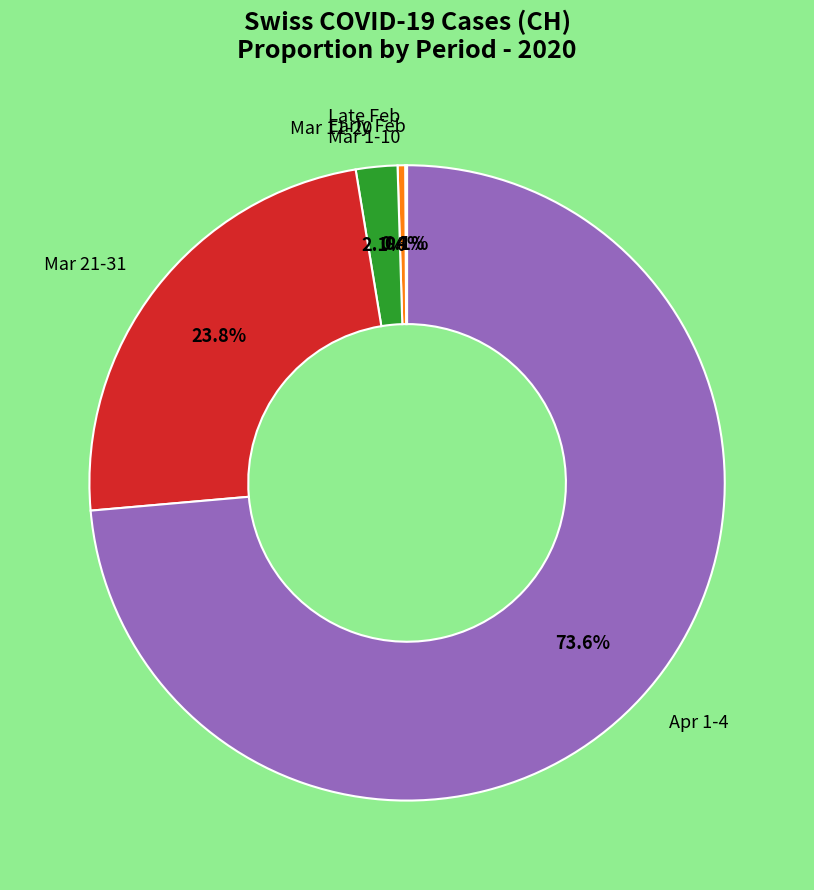

Is the sum of Late Feb Mar 1-10 and Mar 21-31 greater than half?

No